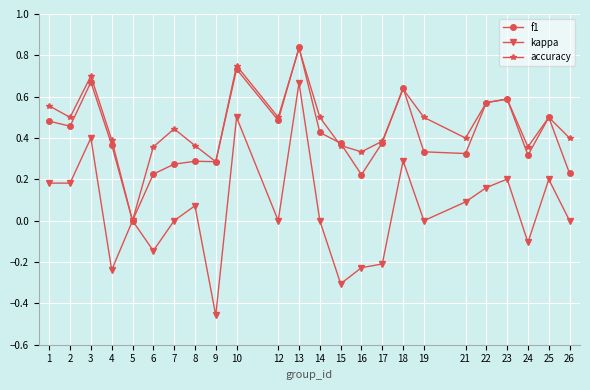

Is the value of accuracy at 18 greater than the value of f1 at 13?

No